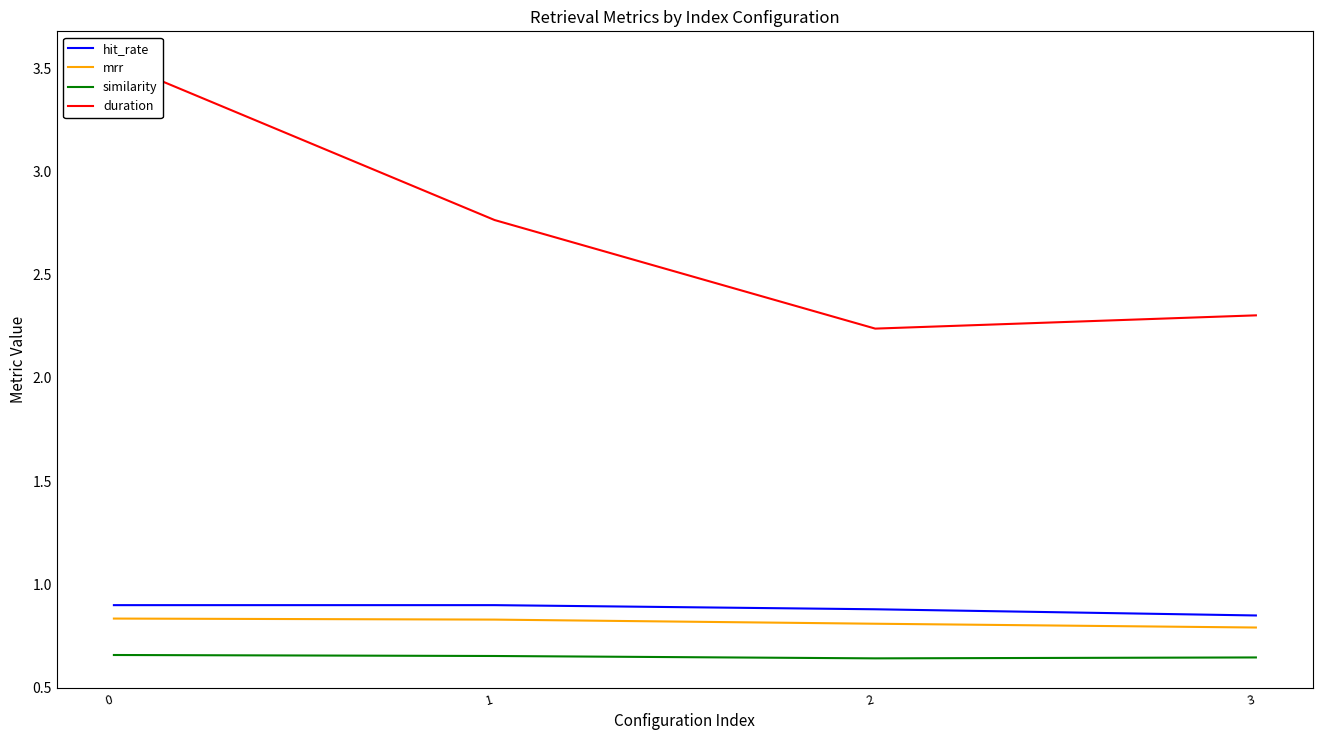

The hit_rate series shows 0.8 at 3. True or false?

True